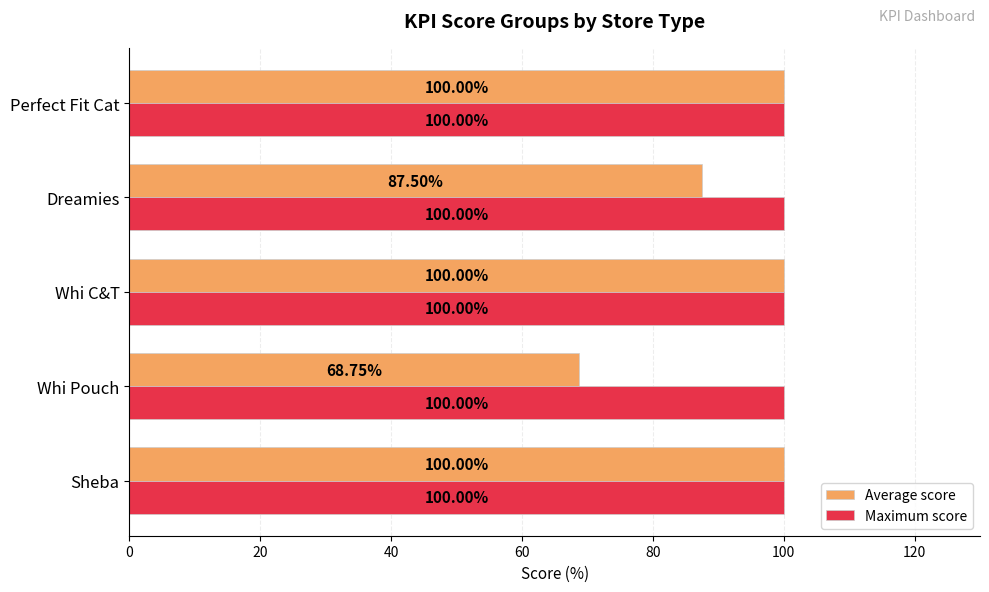

Where is Average score nearest to the value 84?

Dreamies